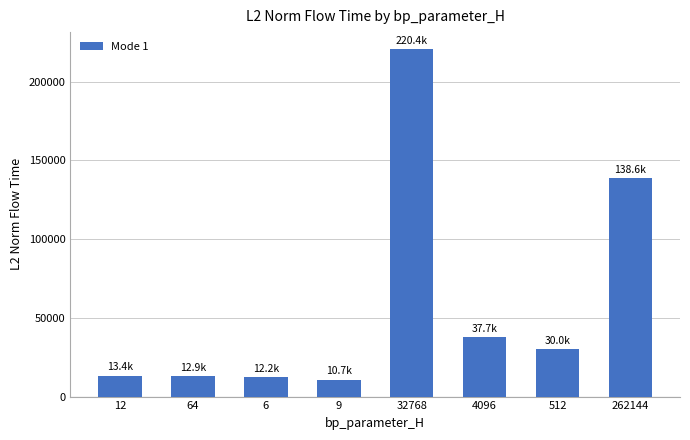

What is the sum of all values?

475767.2